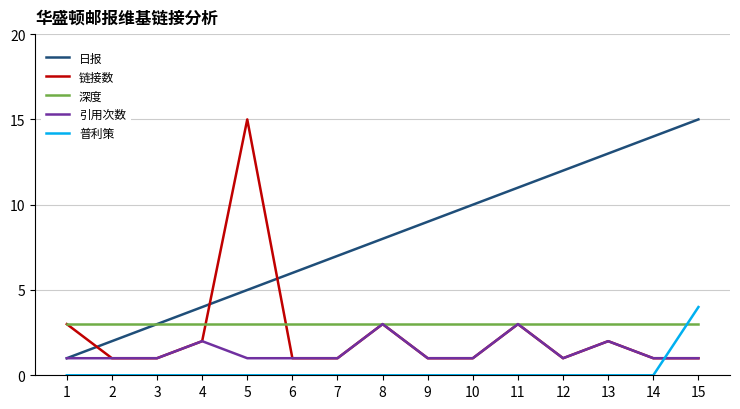

The value of 引用次数 at 5 is 0. True or false?

False